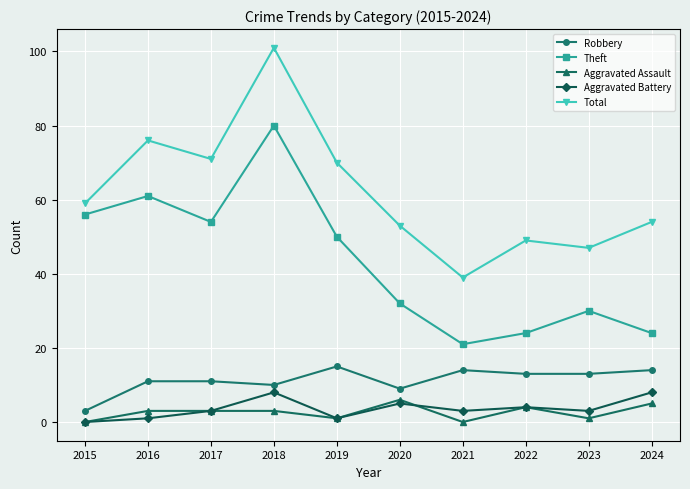

Which series ends up on top after the final intersection of Aggravated Battery and Aggravated Assault?

Aggravated Battery